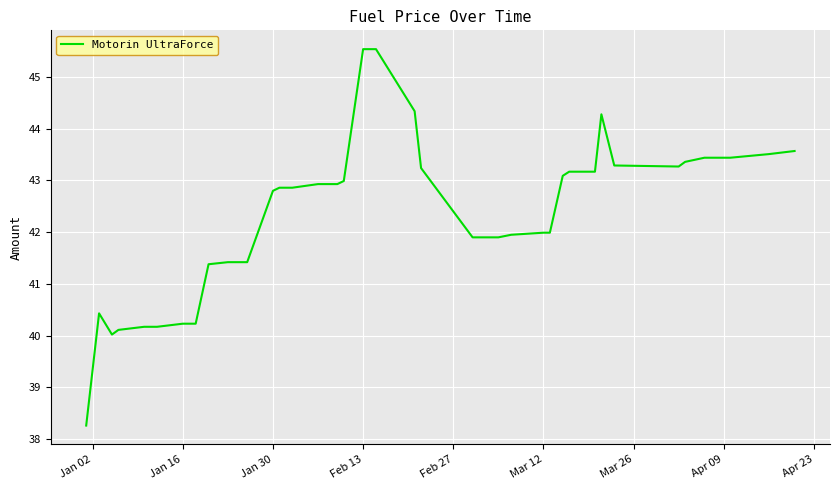

What is the maximum value shown in the chart?

45.5